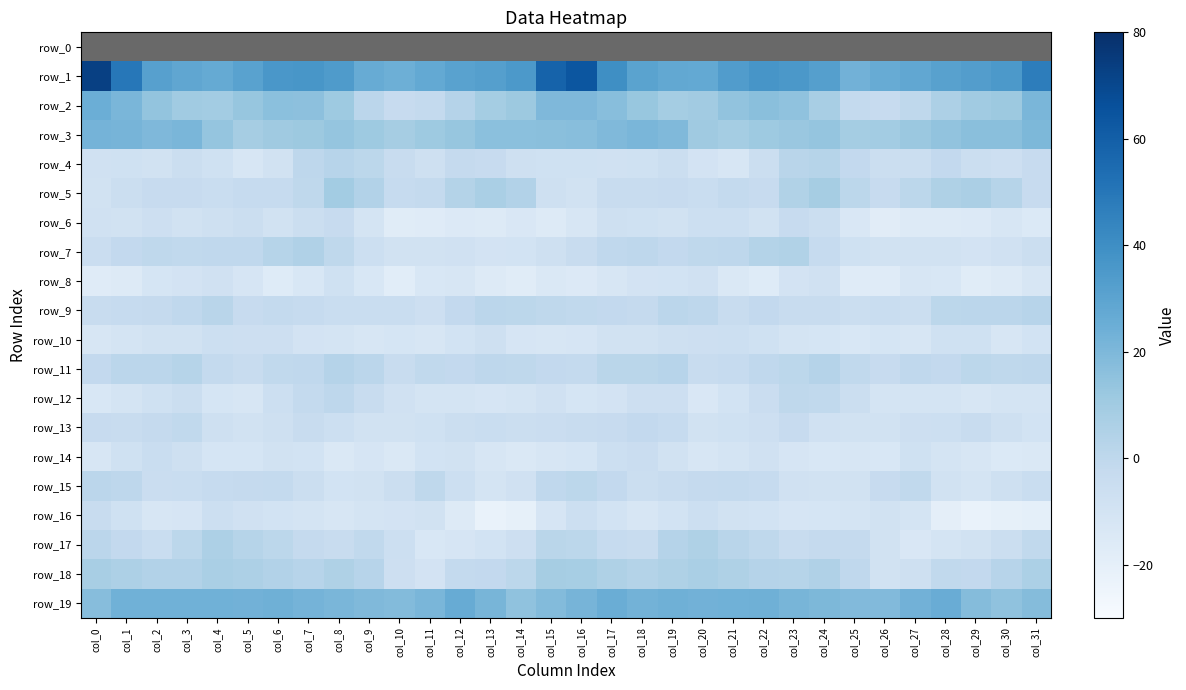

What is the difference between the row_6 values at col_29 and col_2?

8.5